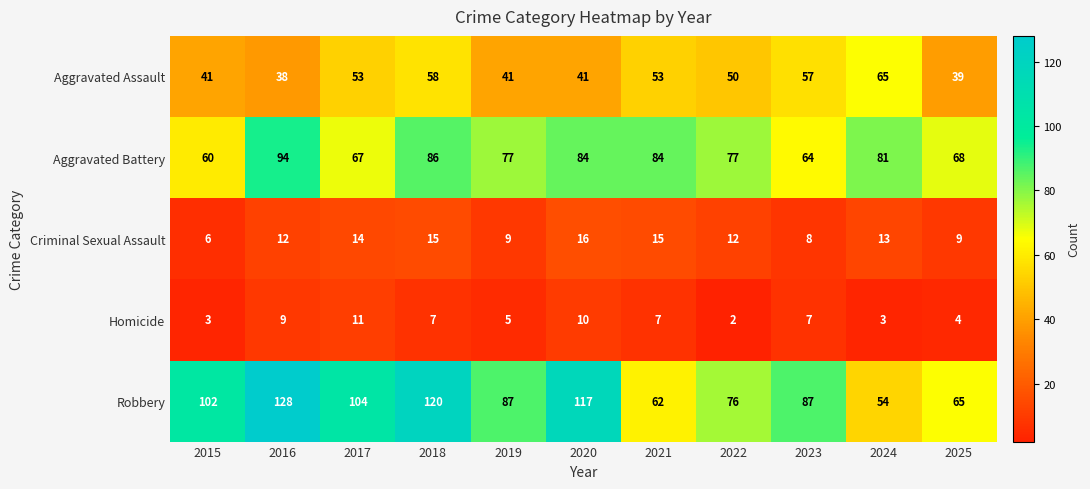

What is the difference between the Aggravated Battery values at 2022 and 2021?

7